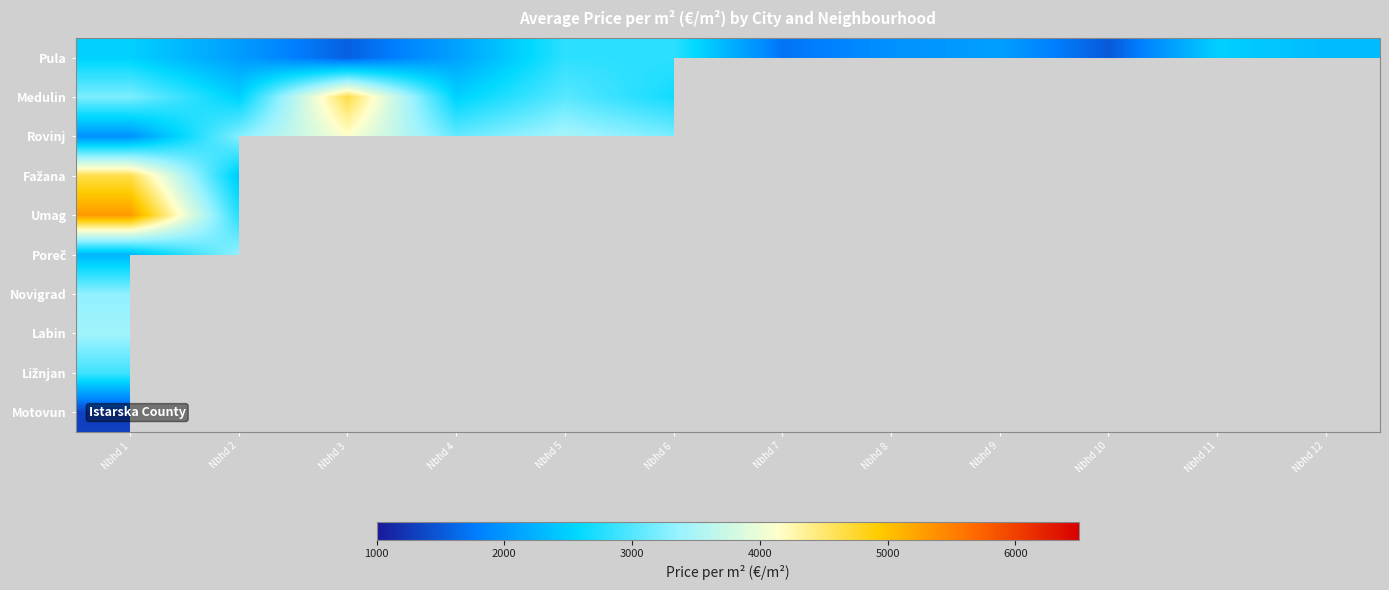

Which series changed the most between Nbhd 7 and Nbhd 10?

Pula